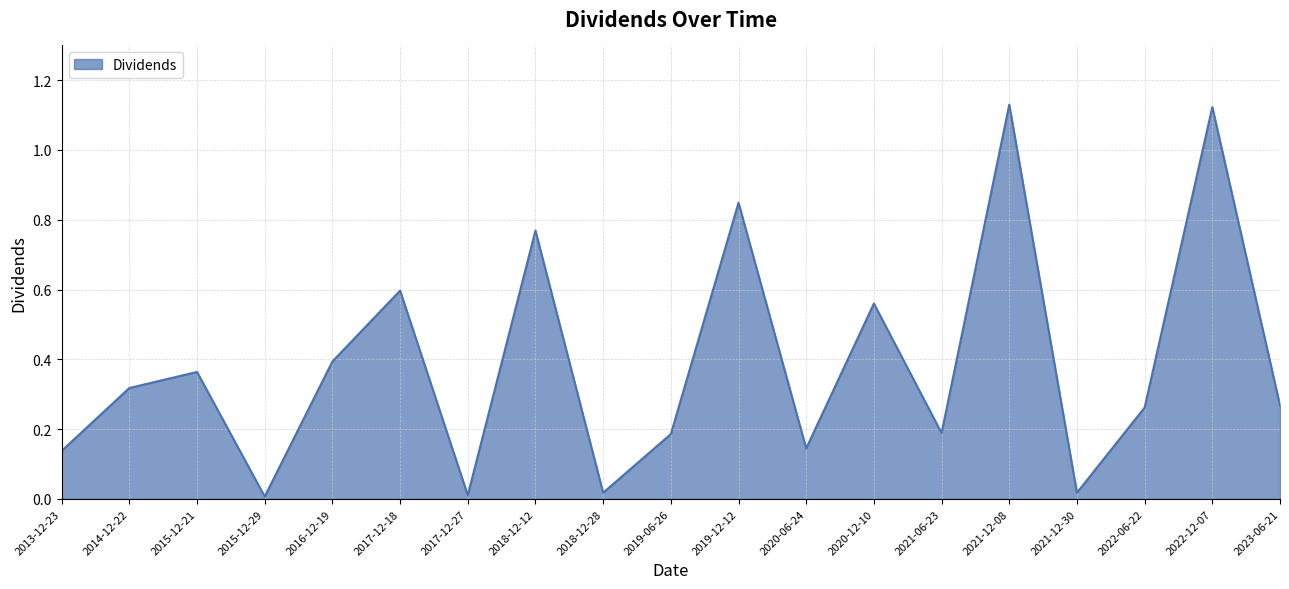

What position from the right is 2018-12-12?

12